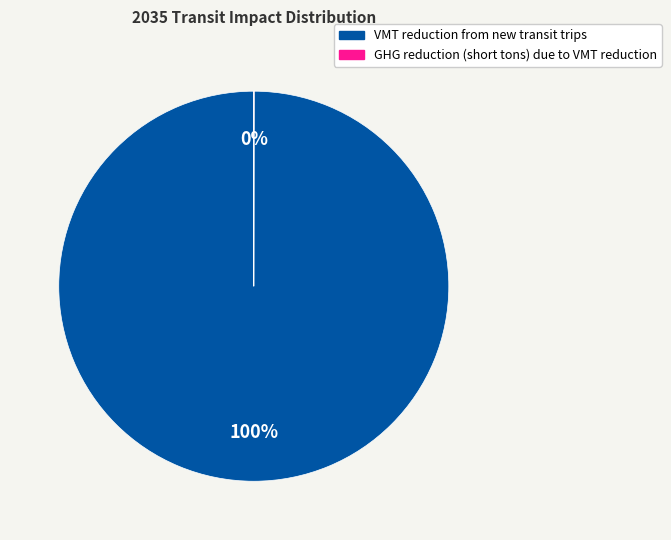

True or false: VMT reduction from new transit trips accounts for 100% of the total.

True